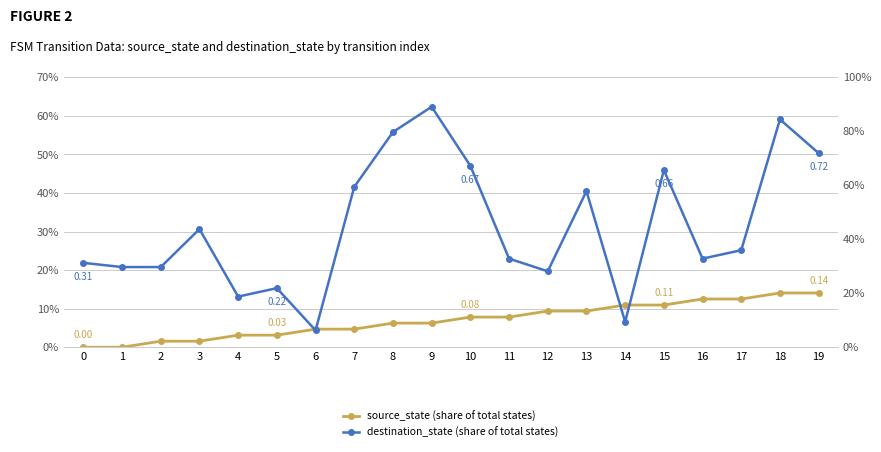

What is the maximum value shown in the chart?

0.9